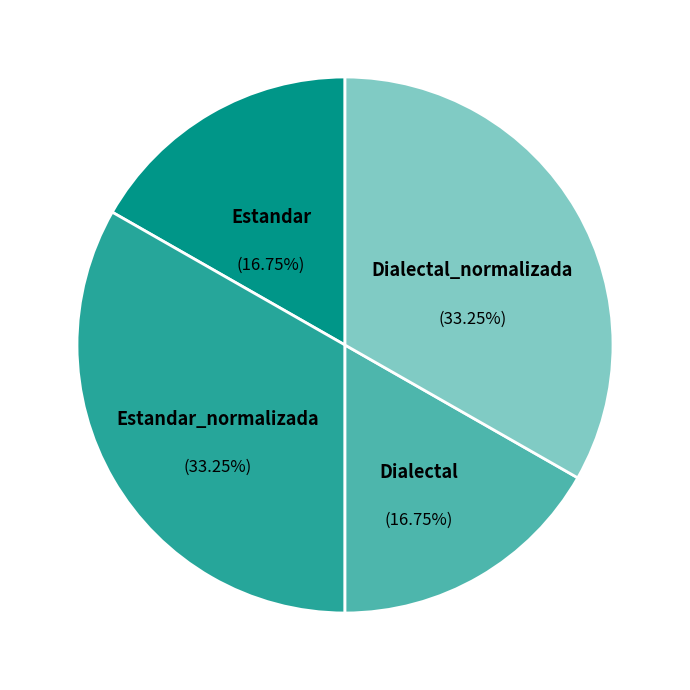

Count the number of slices in the pie.

4